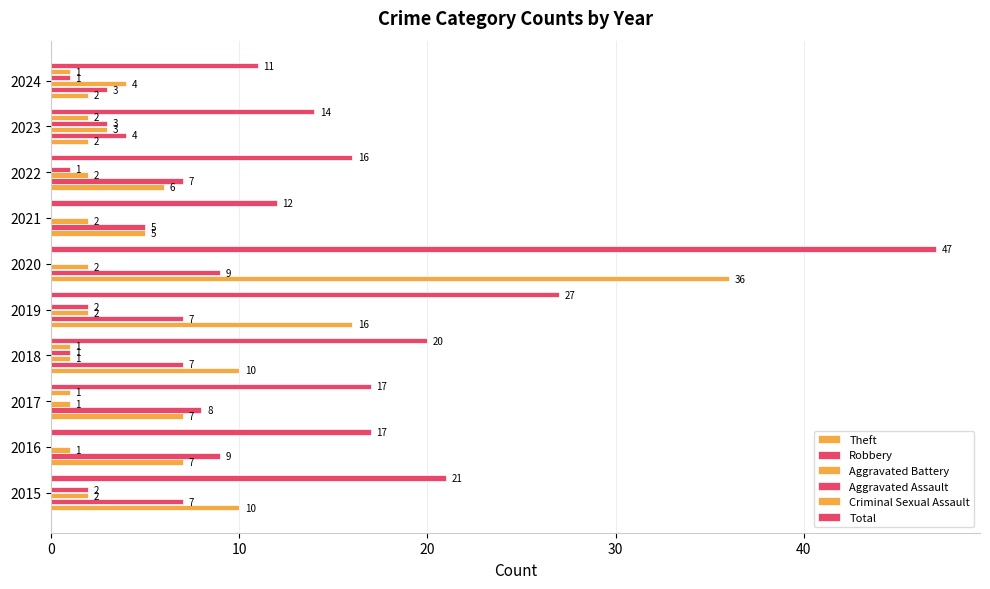

Count the number of data series in this chart.

6